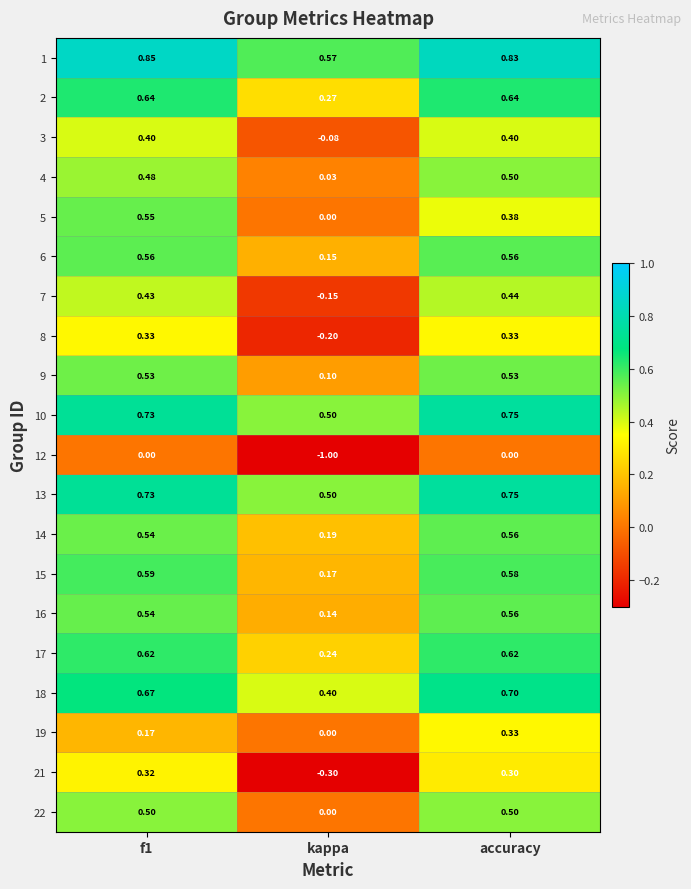

At which label is 3 closest to 0?

kappa